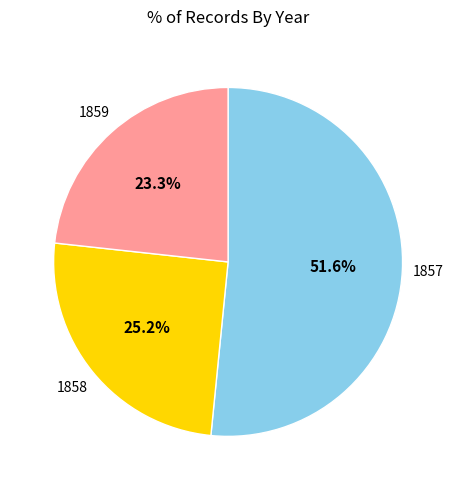

Which slice is the smallest?

1859